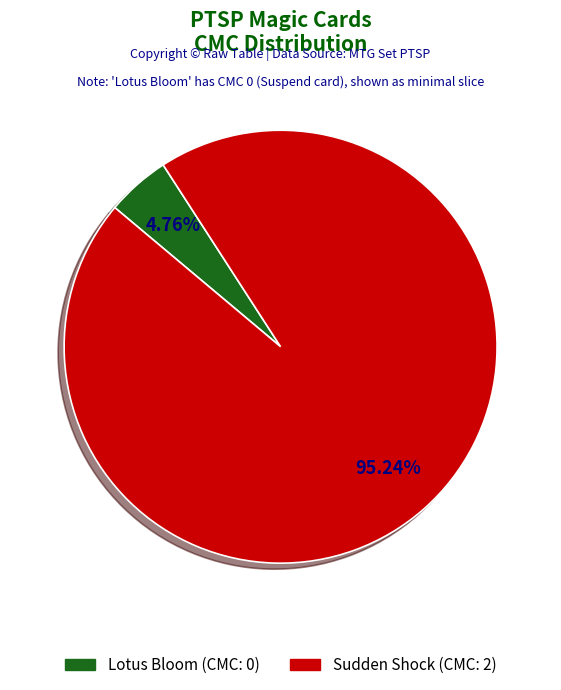

What percentage is the Sudden Shock slice, to the nearest percent?

95%